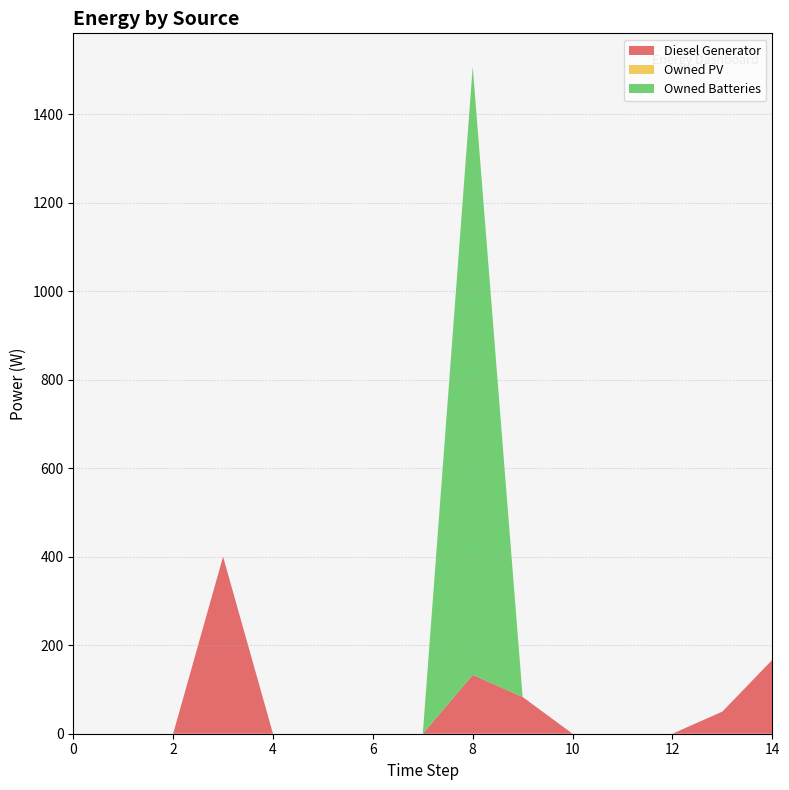

Reading left to right, transcribe all the data shown in this chart.

Diesel Generator: 0	0	0	400	0	0	0	0	133	83	0	0	0	50	167
Owned PV: 0	0	0	0	0	0	0	0	0	0	0	0	0	0	0
Owned Batteries: 0	0	0	0	0	0	0	0	1374	0	0	0	0	0	0